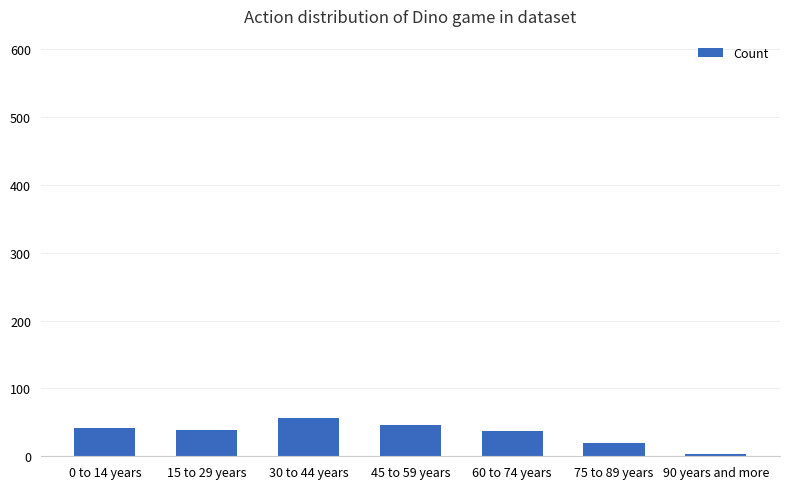

What is the difference between the second highest and minimum values?

43